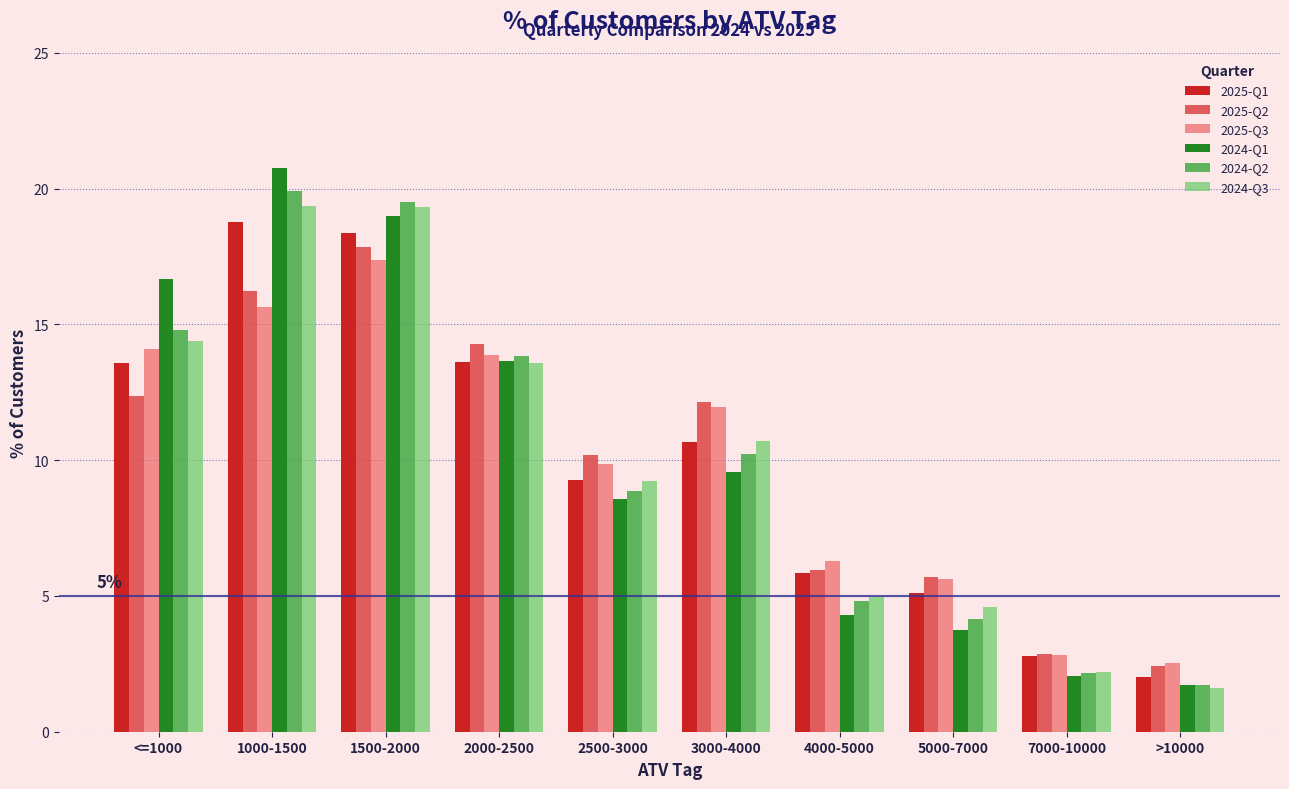

Is it true that 2025-Q3 equals 1.8 at 4000-5000?

False